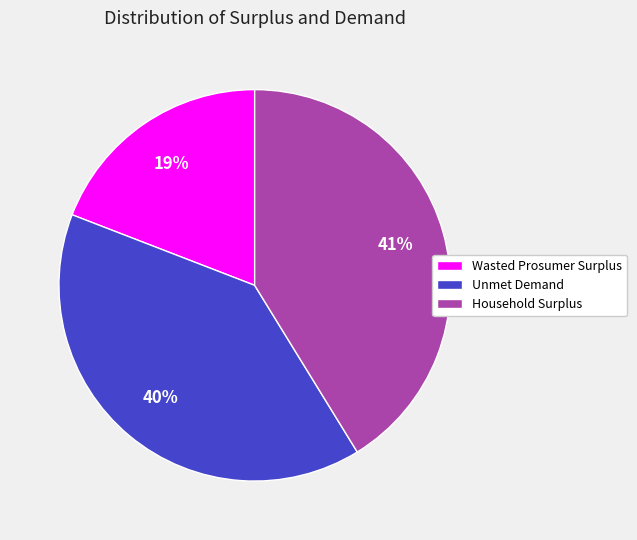

Is there any slice that represents more than half of the pie?

No